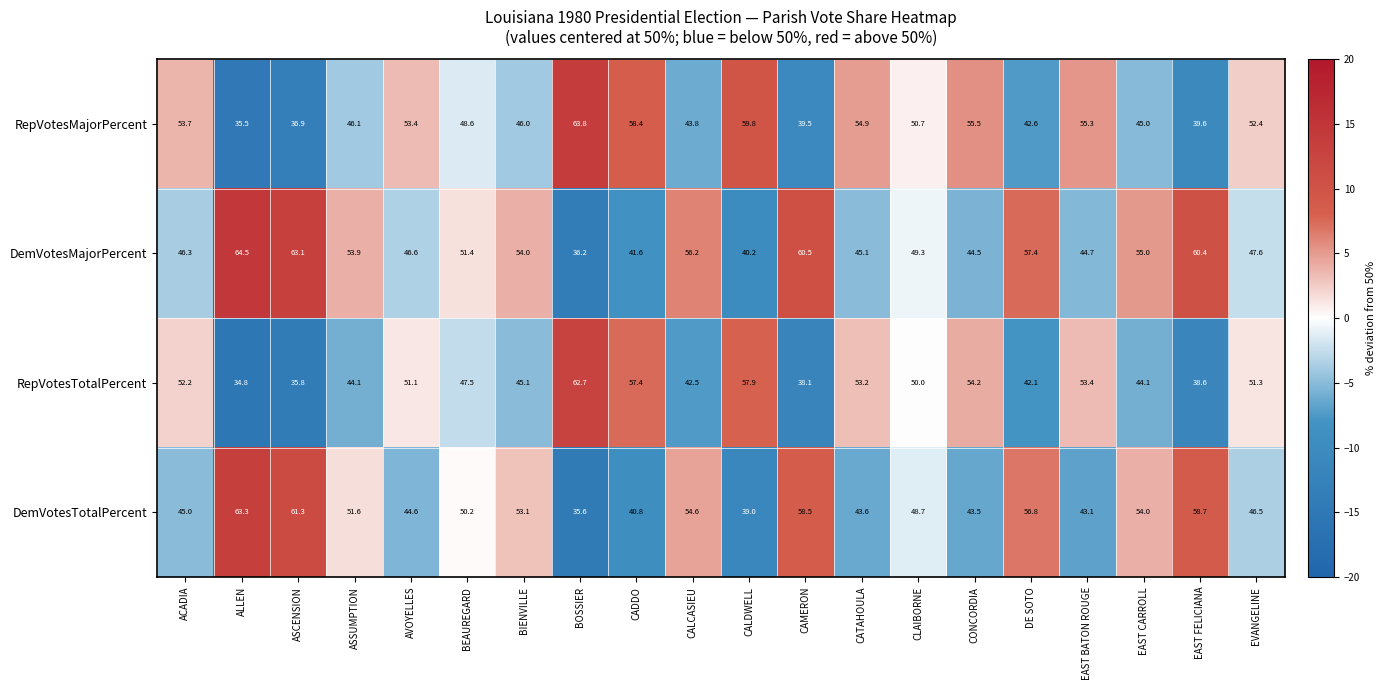

What is the difference between the maximum and minimum values in the DemVotesTotalPercent series?

27.7